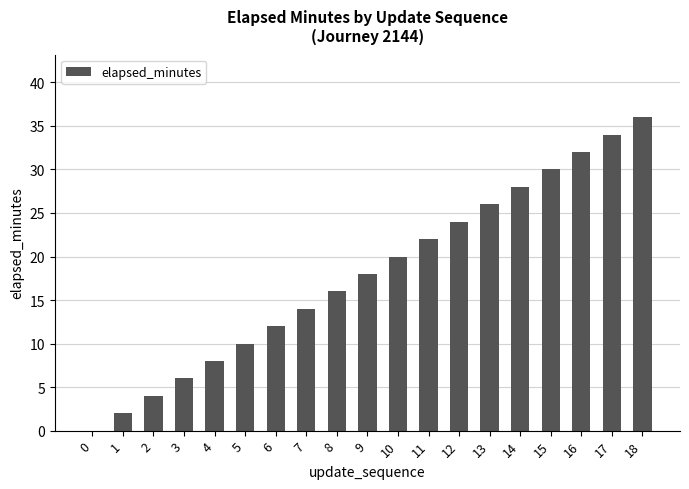

At which label is the value closest to 18?

9